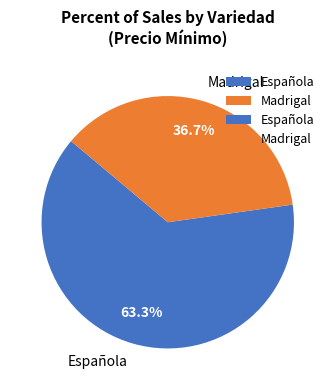

Approximately how many times larger is the value at Española compared to Madrigal?

1.7